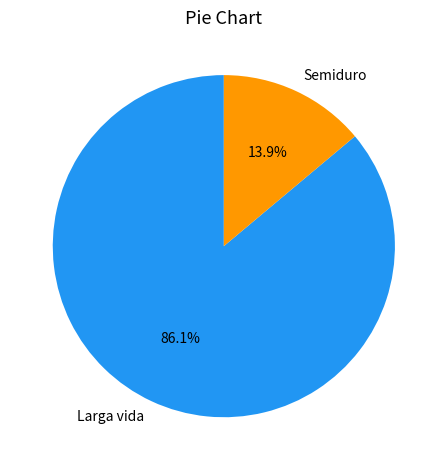

Do Larga vida and Semiduro together represent more than half of the pie?

Yes